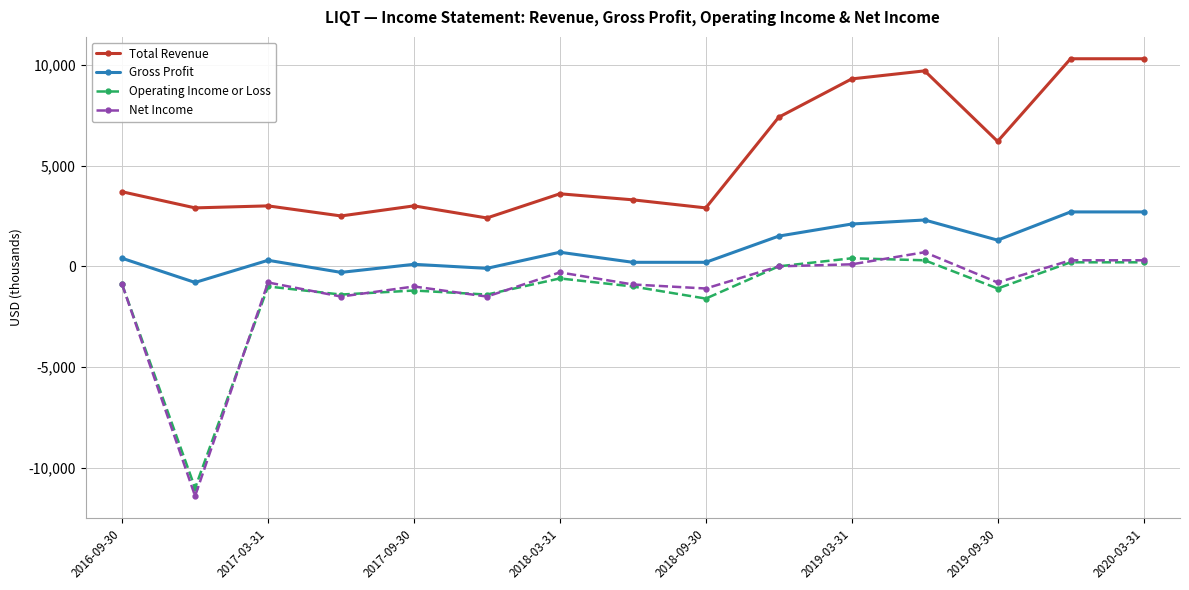

True or false: Gross Profit and Total Revenue intersect in this chart.

False